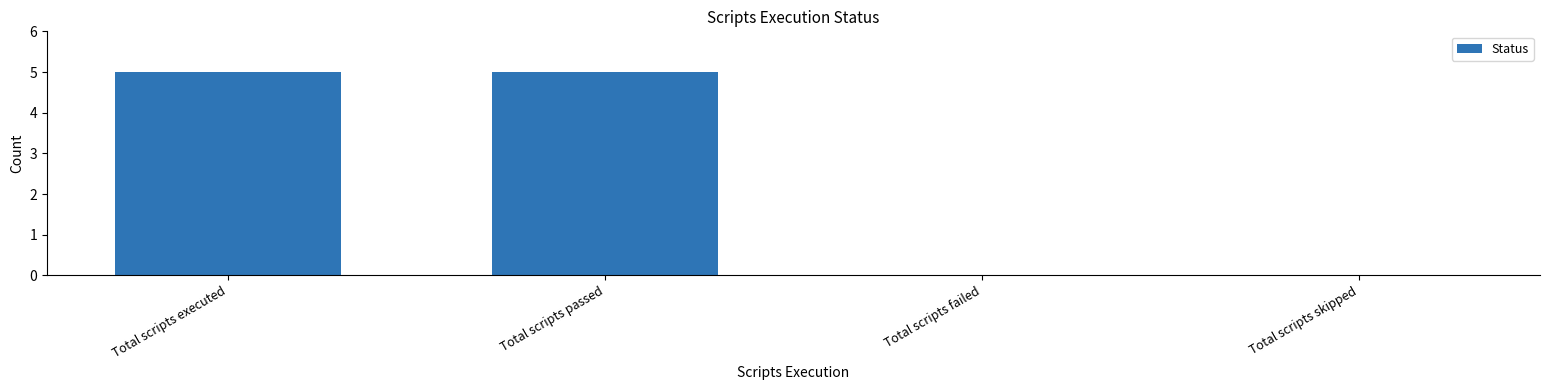

Count the number of data series in this chart.

1